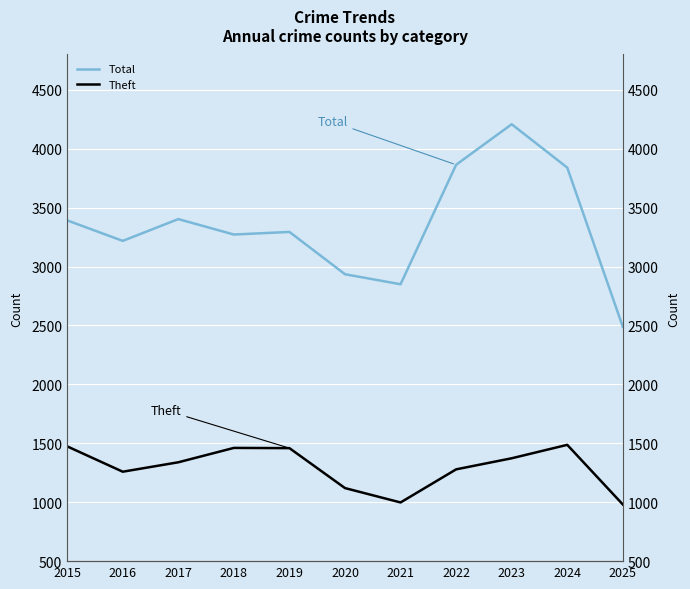

Where is Theft nearest to the value 1234?

2016